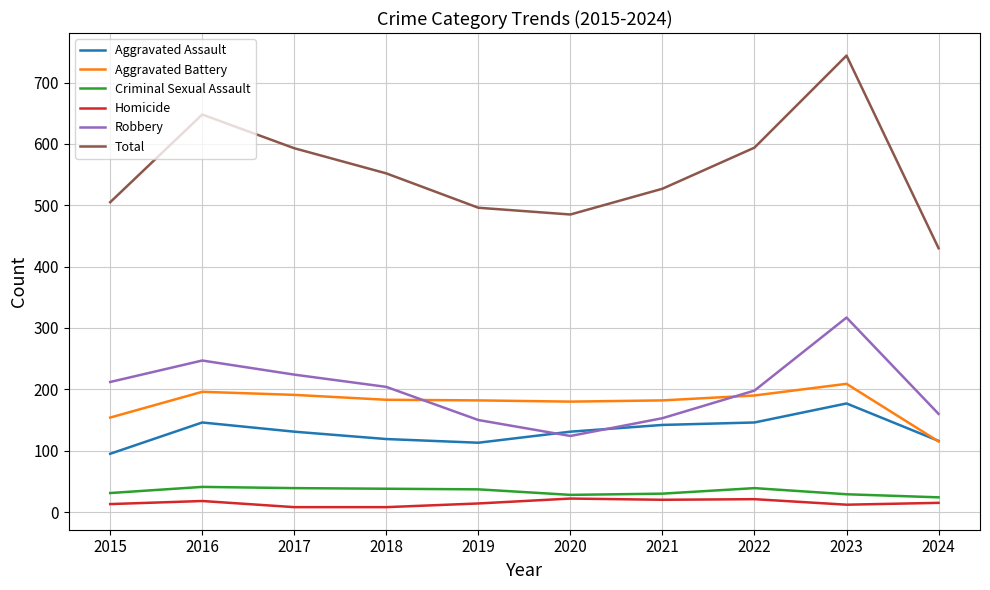

In Homicide, how many points are higher than both neighbors (excluding endpoints)?

3